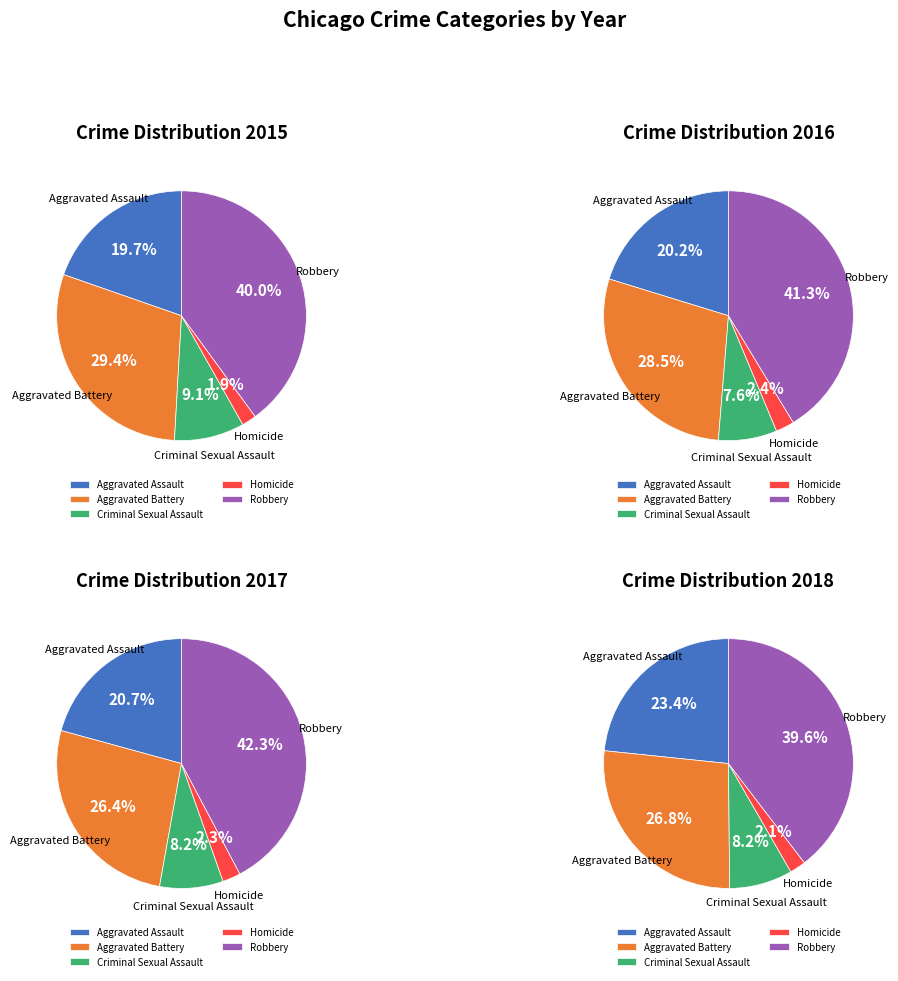

What portion of the pie excludes Criminal Sexual Assault?

90.9%